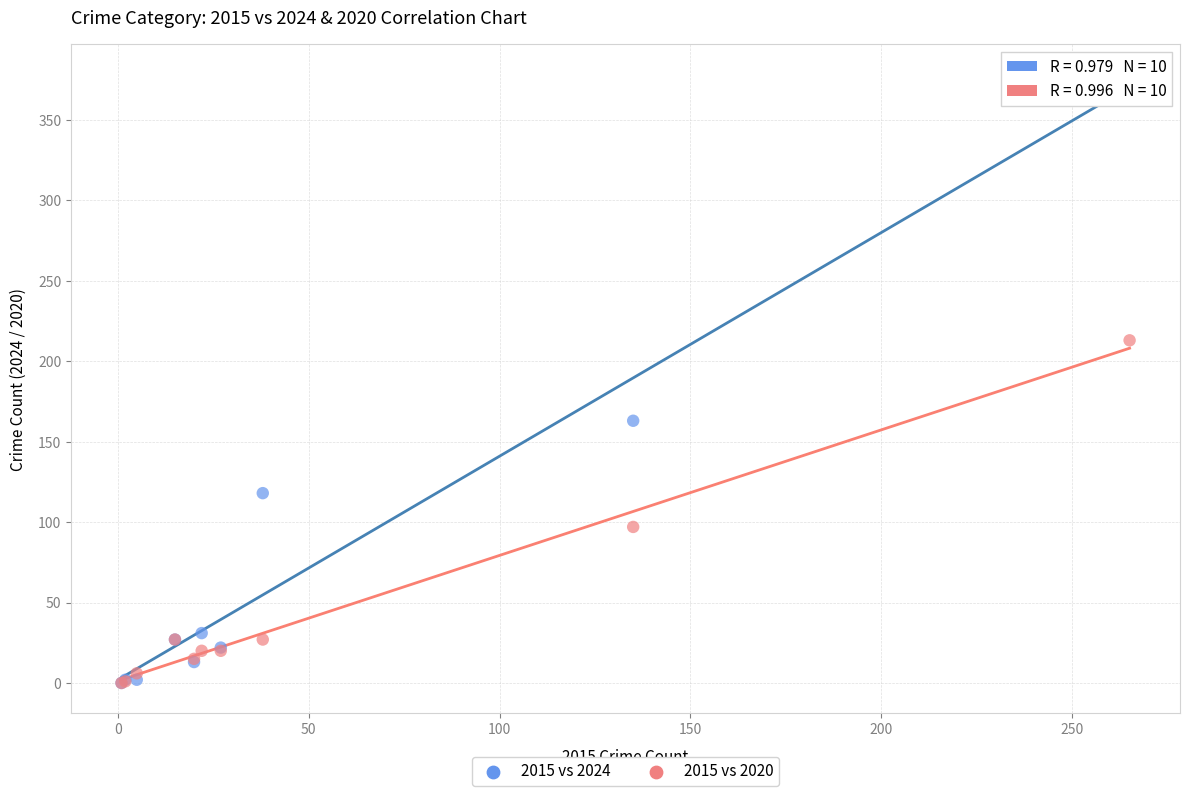

What are all the series names shown in the legend?

2015 vs 2024, 2015 vs 2020